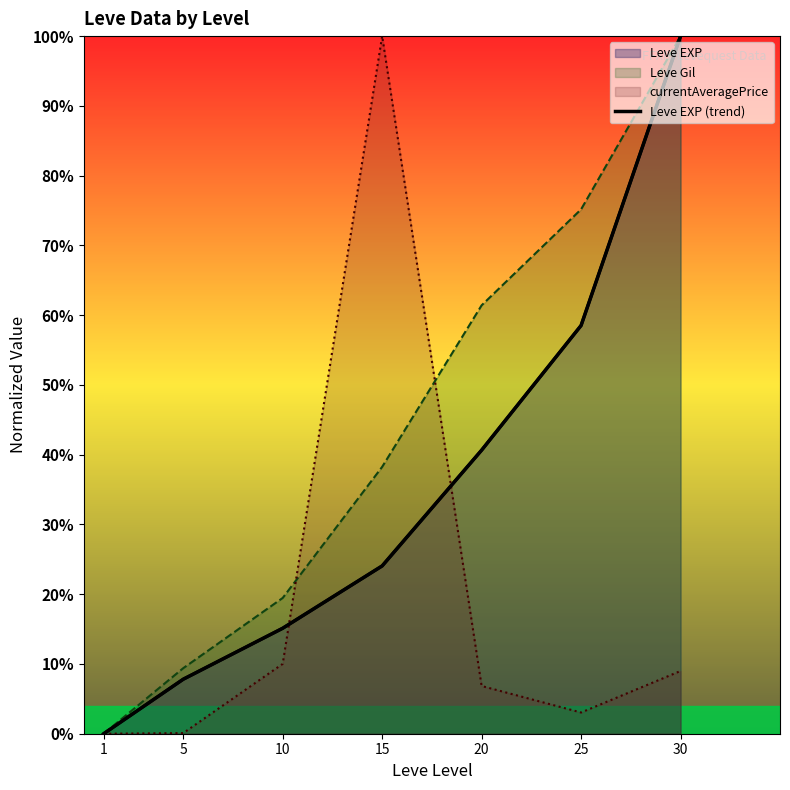

What is the value of the 2nd point from the left?

0.1